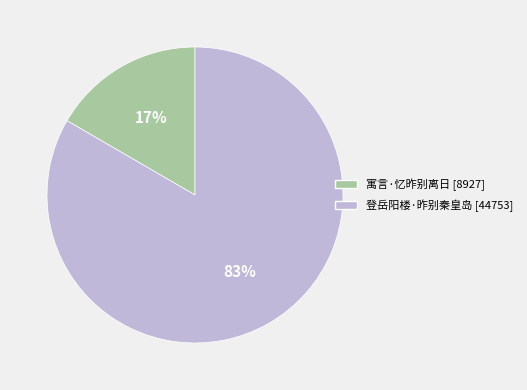

To the nearest percent, what is the combined percentage of 登岳阳楼·昨别秦皇岛 and 寓言·忆昨别离日?

100%